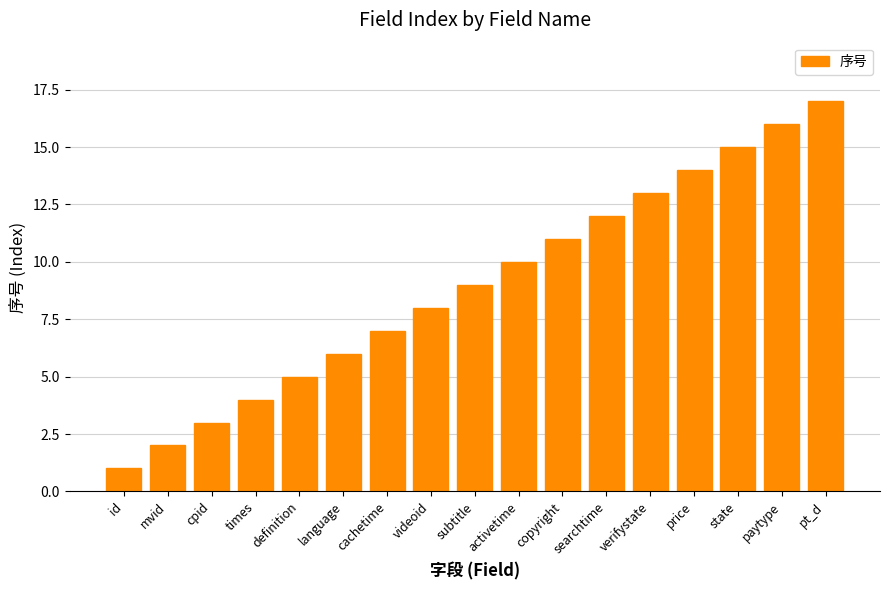

What is the average value?

9